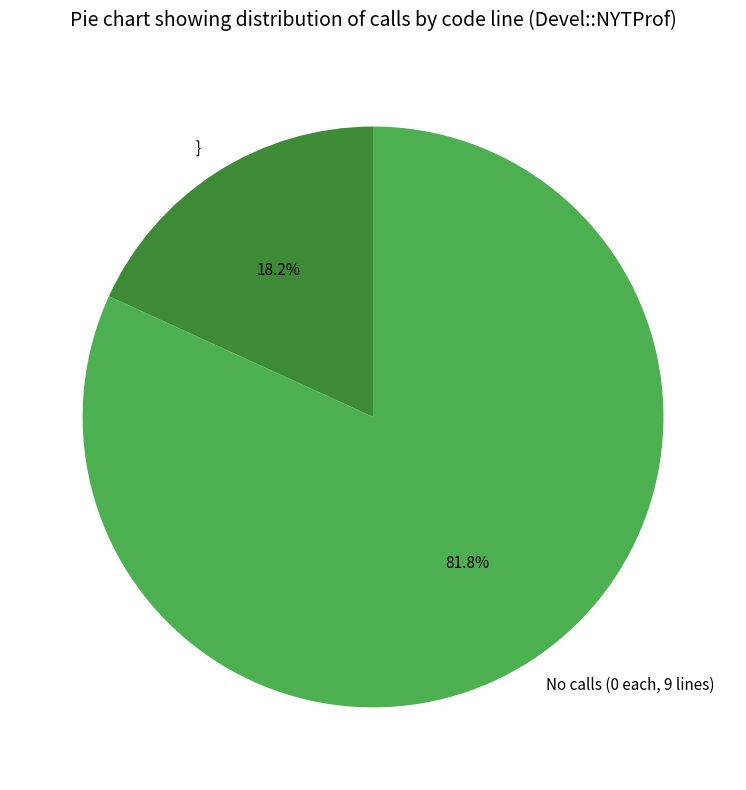

Does } represent more than half of the total?

No